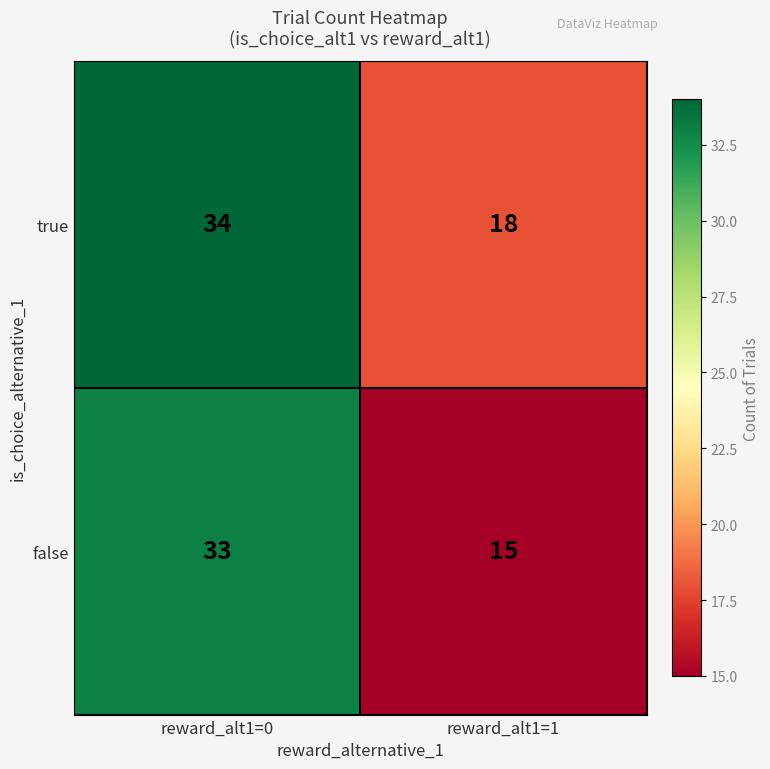

Which series has the largest range (max minus min)?

false